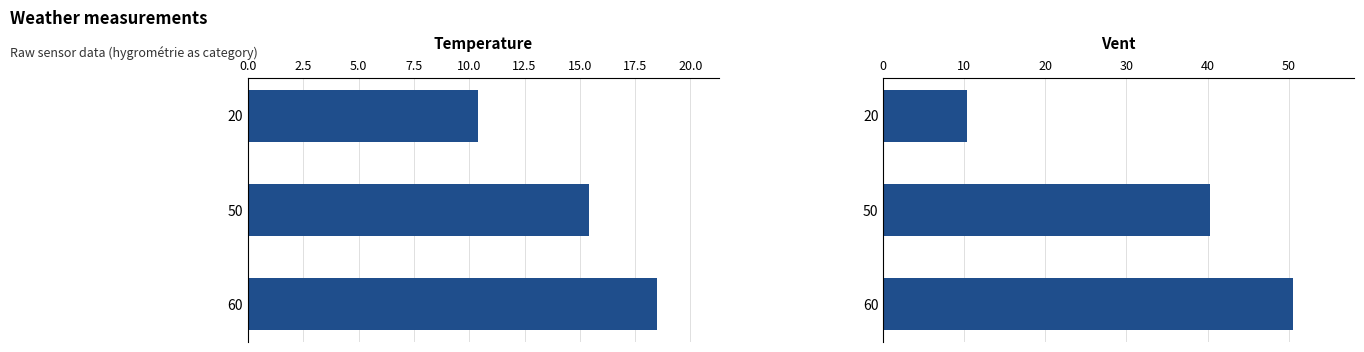

The value of Temperature at 50 is 6.3. True or false?

False